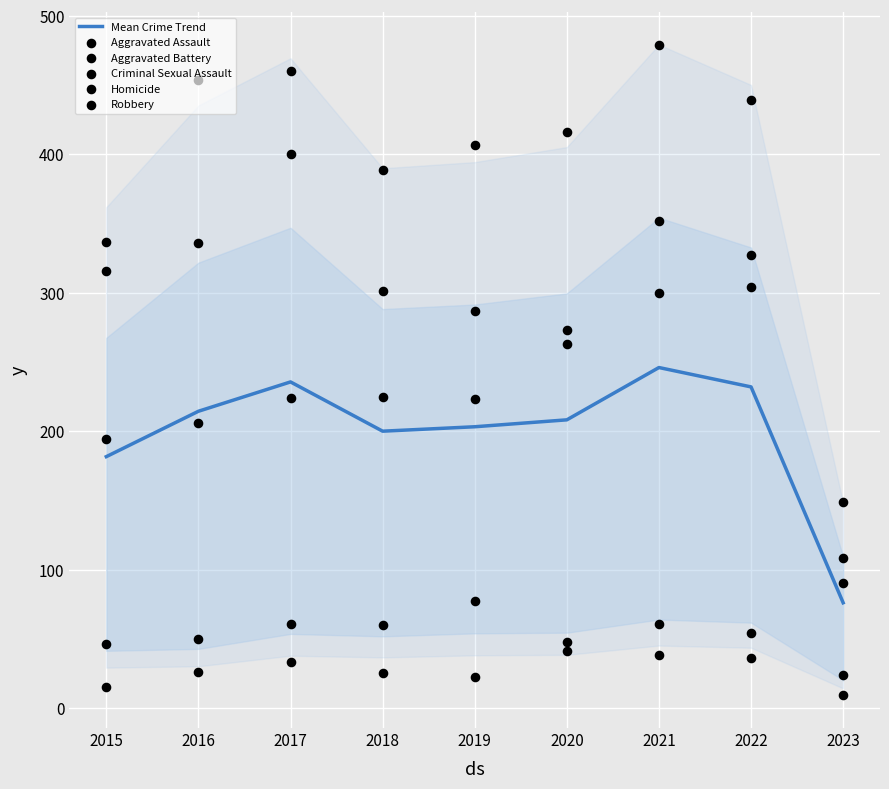

What are all the series names shown in the legend?

Mean Crime Trend, Aggravated Assault, Aggravated Battery, Criminal Sexual Assault, Homicide, Robbery